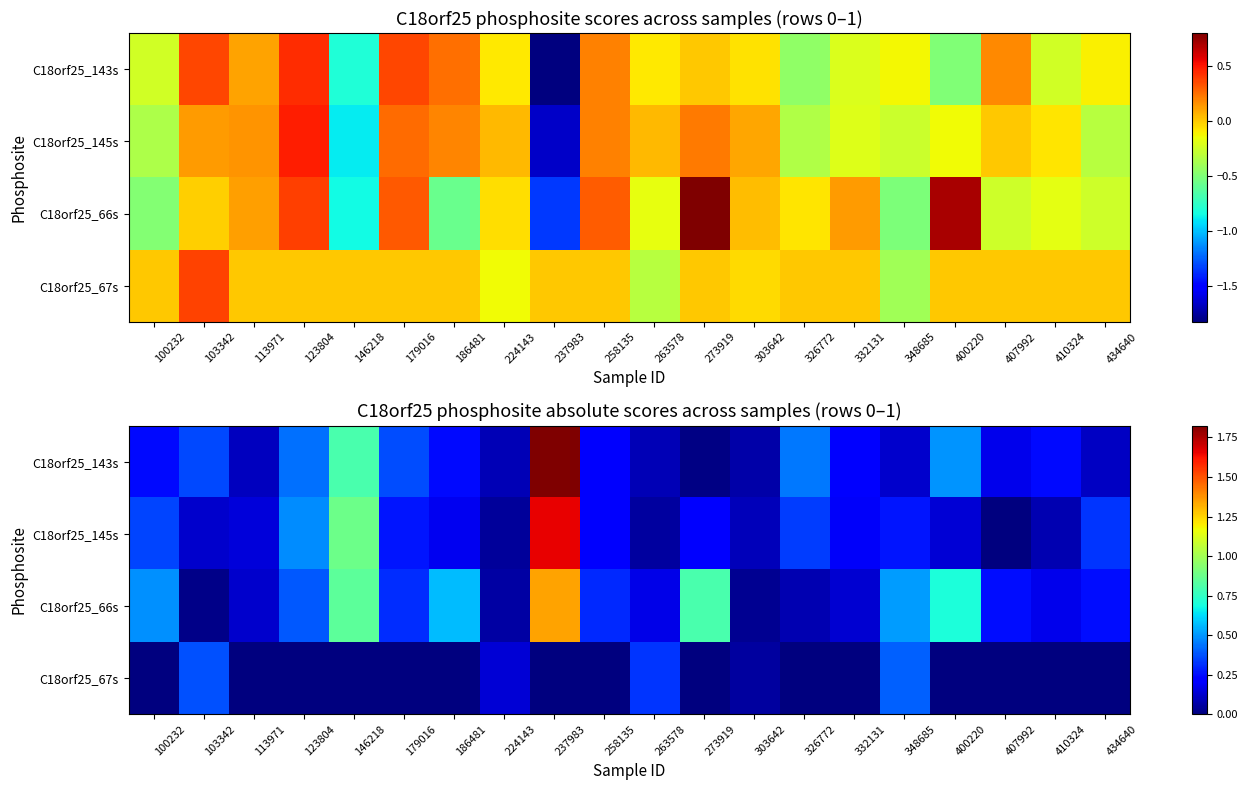

Rank the series at 224143 from highest to lowest value.

C18orf25_67s, C18orf25_143s, C18orf25_66s, C18orf25_145s